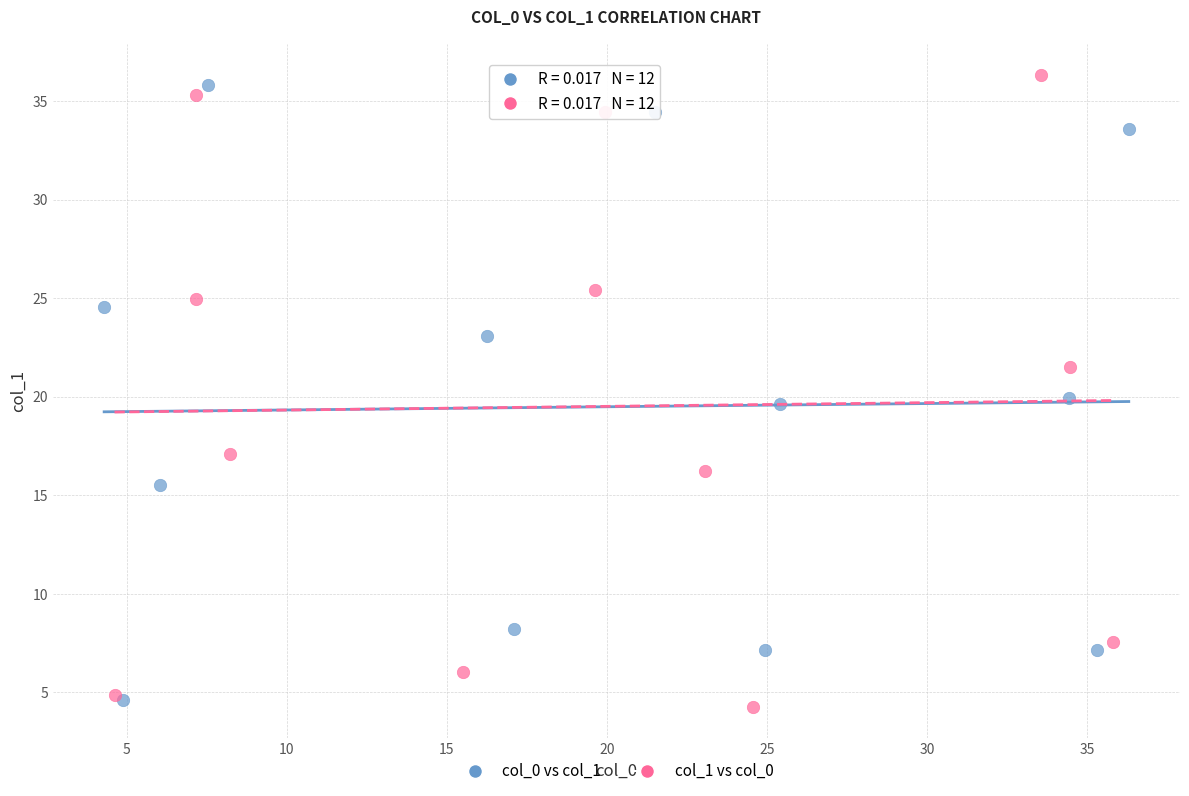

Which series reaches the minimum Y coordinate?

col_1 vs col_0